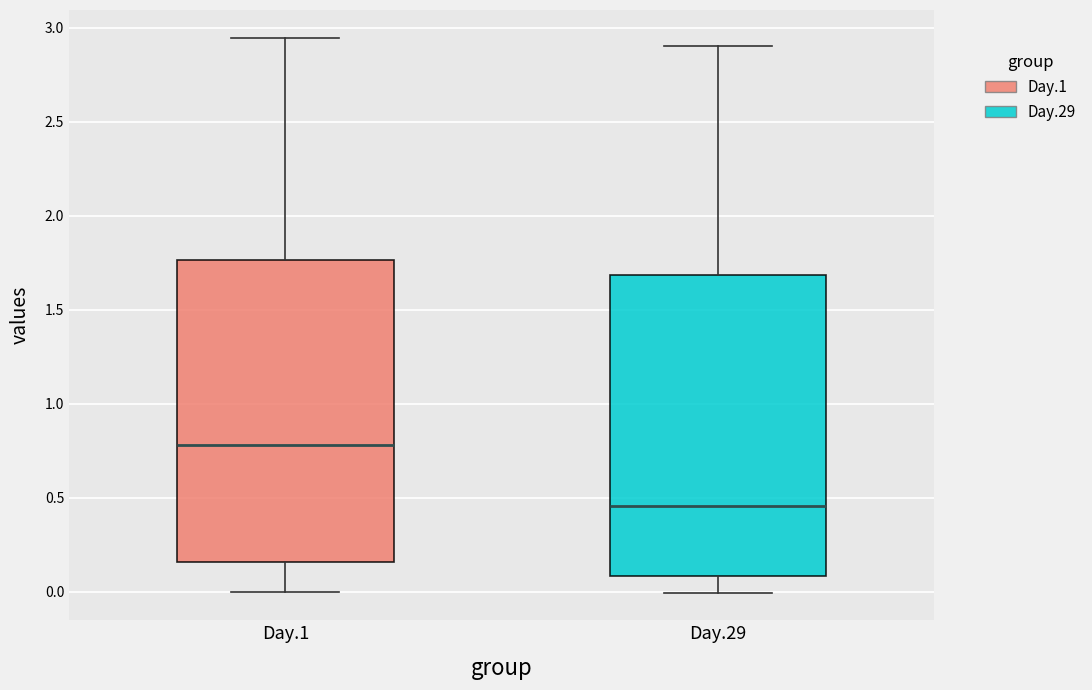

Where is the upper edge of the box for Day.1 on the y-axis? The values are not printed on the chart, so give them approximately, as read against the axis.

1.75